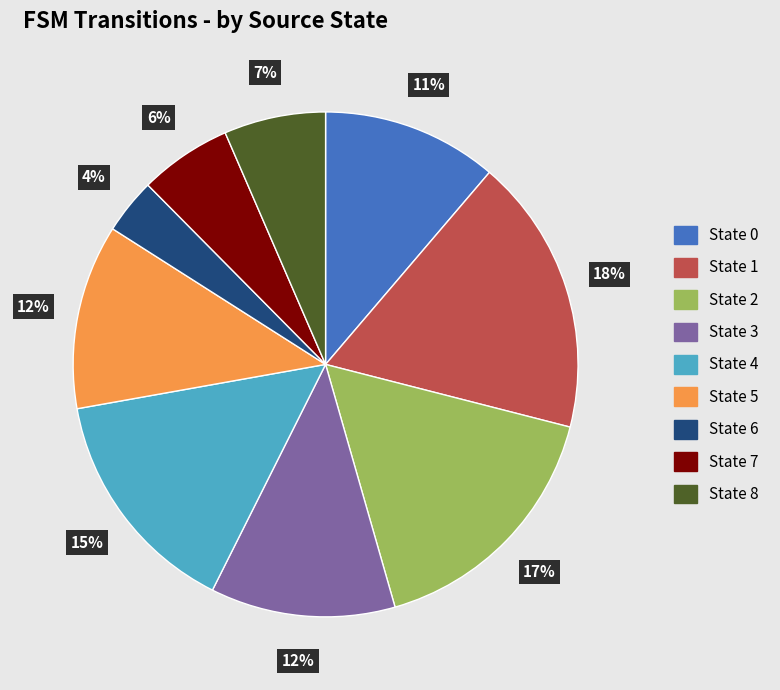

The State 1 slice represents 18% of the pie. True or false?

True